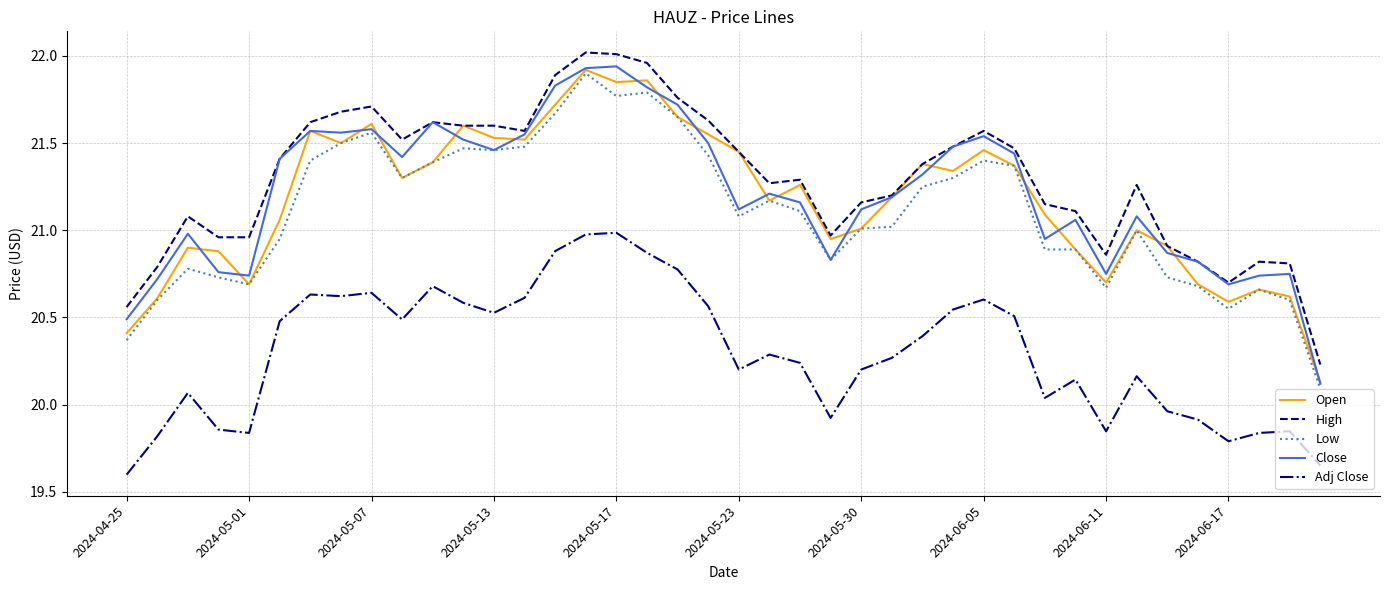

At how many categories does at least one series exceed 20?

40